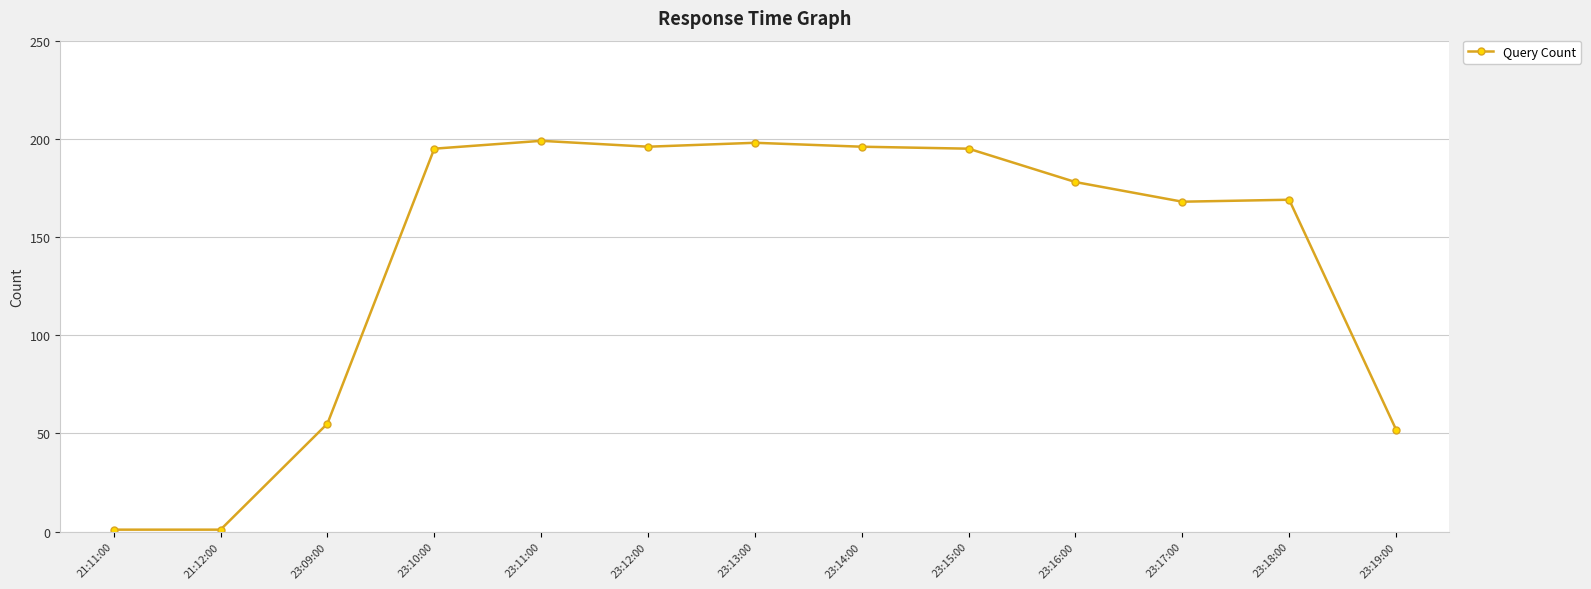

What is the sum of all values?

1803